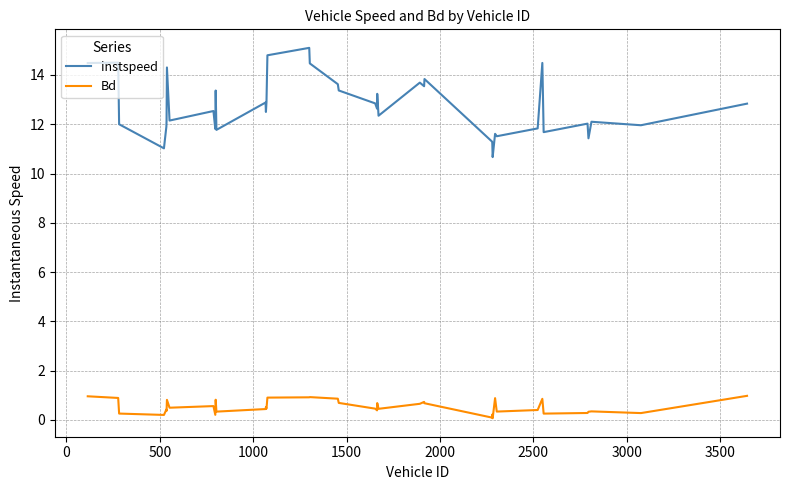

What is the difference between the maximum and minimum values in the Bd series?

0.9